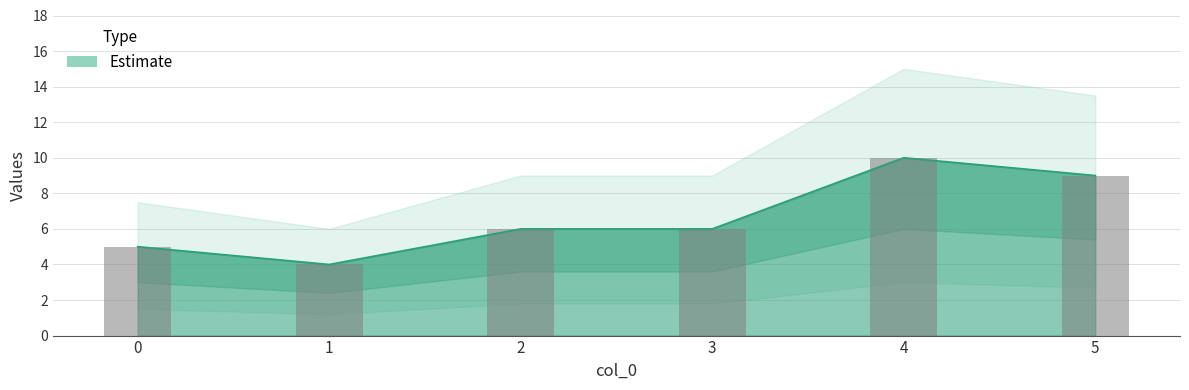

Rank the categories by value from lowest to highest.

1, 0, 2, 3, 5, 4